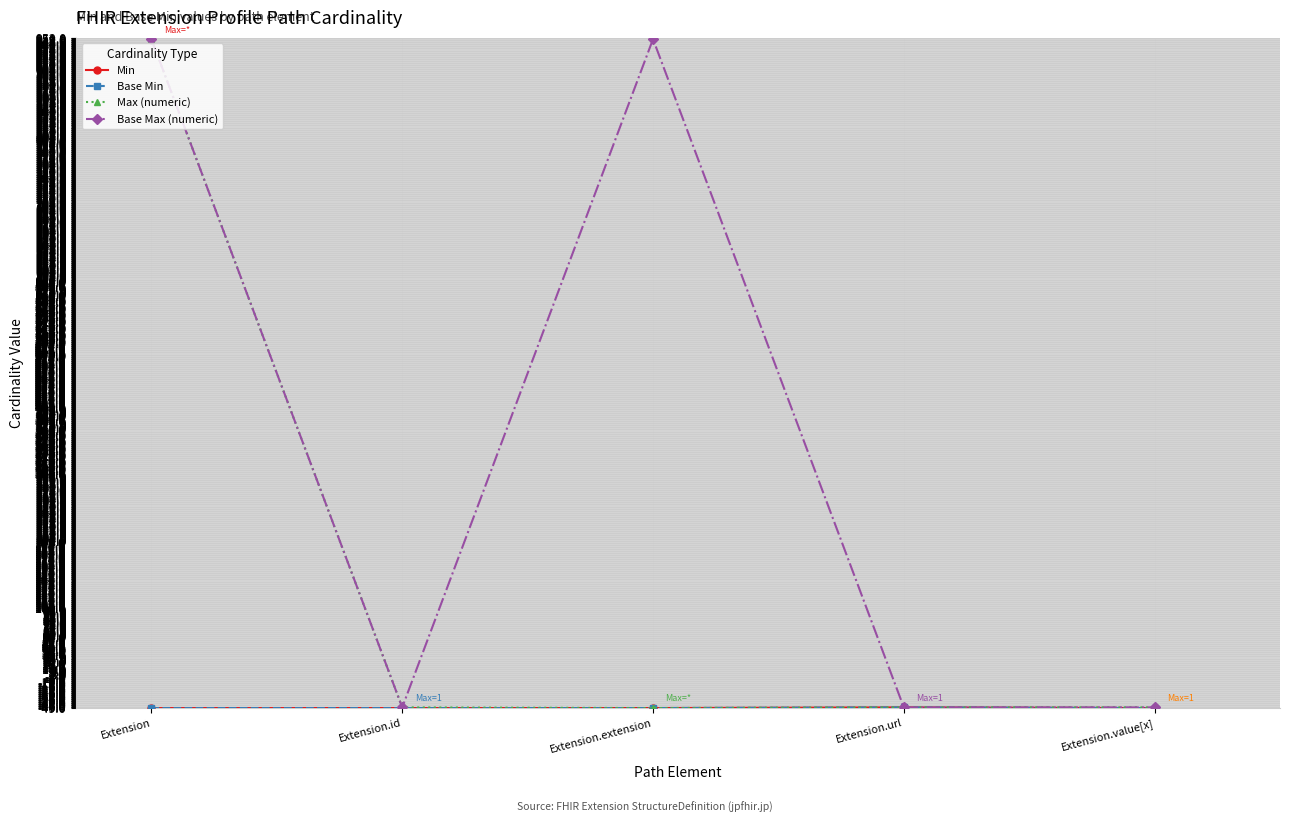

Between Extension.url and Extension, which is larger?

Extension.url